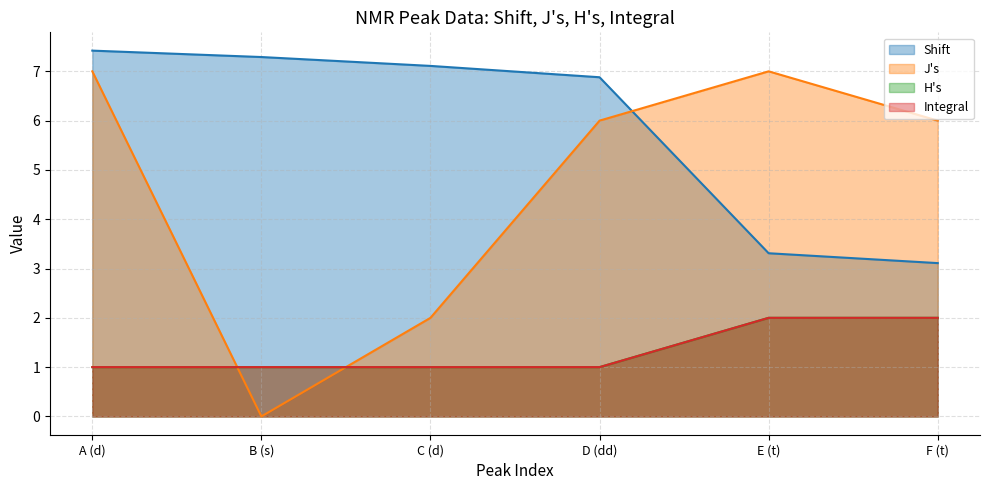

What is the label of the 3rd point from the right?

D (dd)